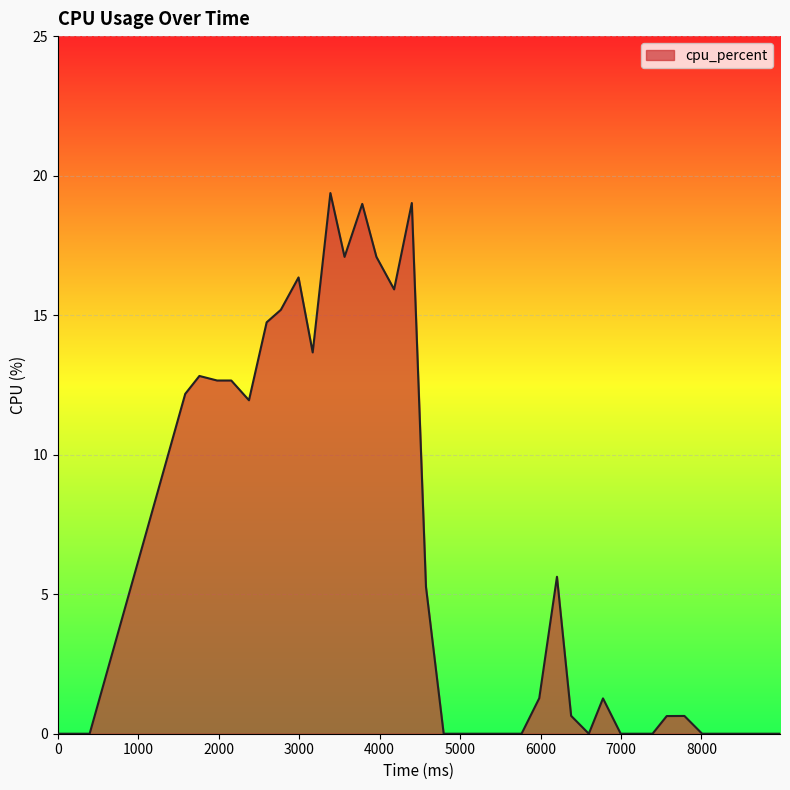

What is the maximum value shown in the chart?

19.4